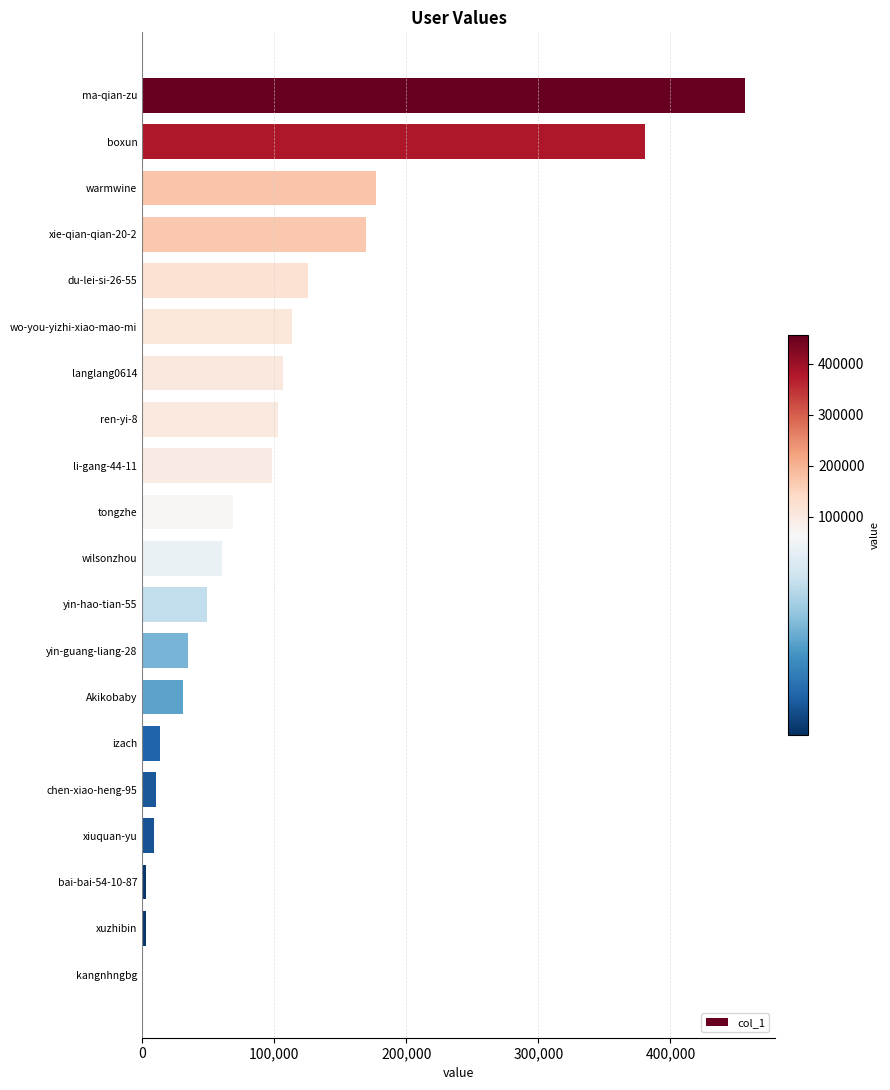

Which has a higher value, izach or boxun?

boxun